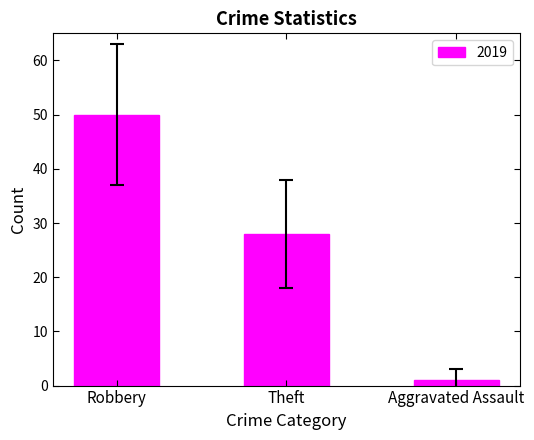

Rank the categories by value from lowest to highest.

Aggravated Assault, Theft, Robbery